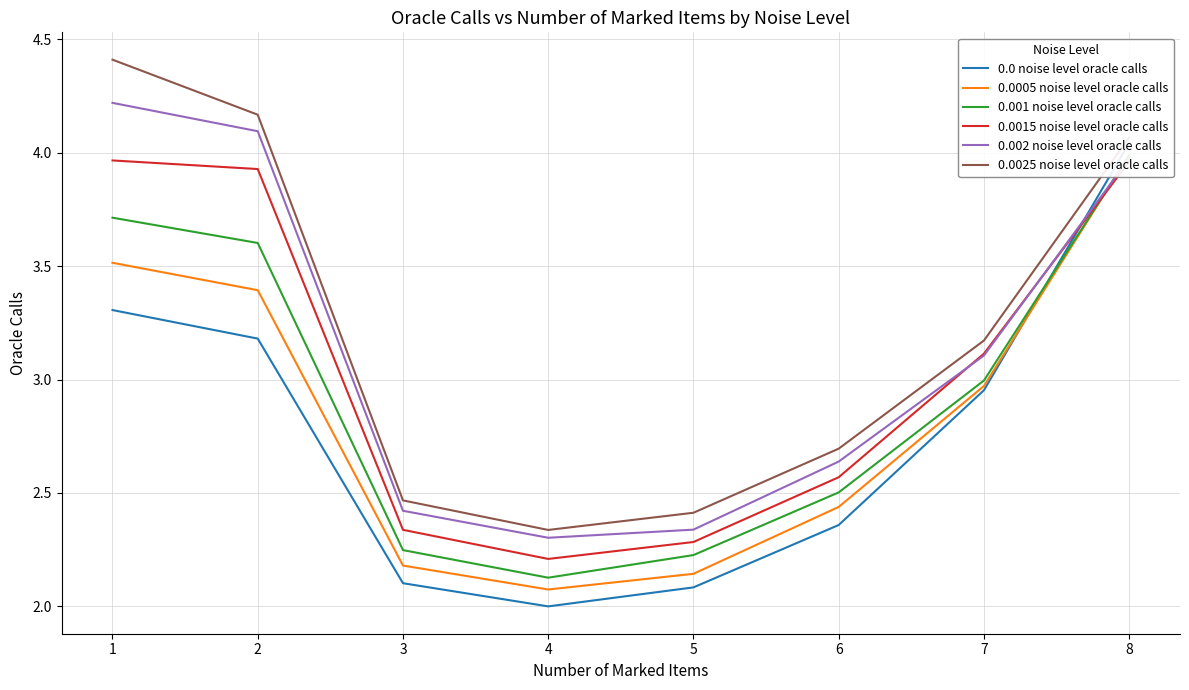

What is the difference between the 0.0015 noise level oracle calls values at 3 and 8?

1.6